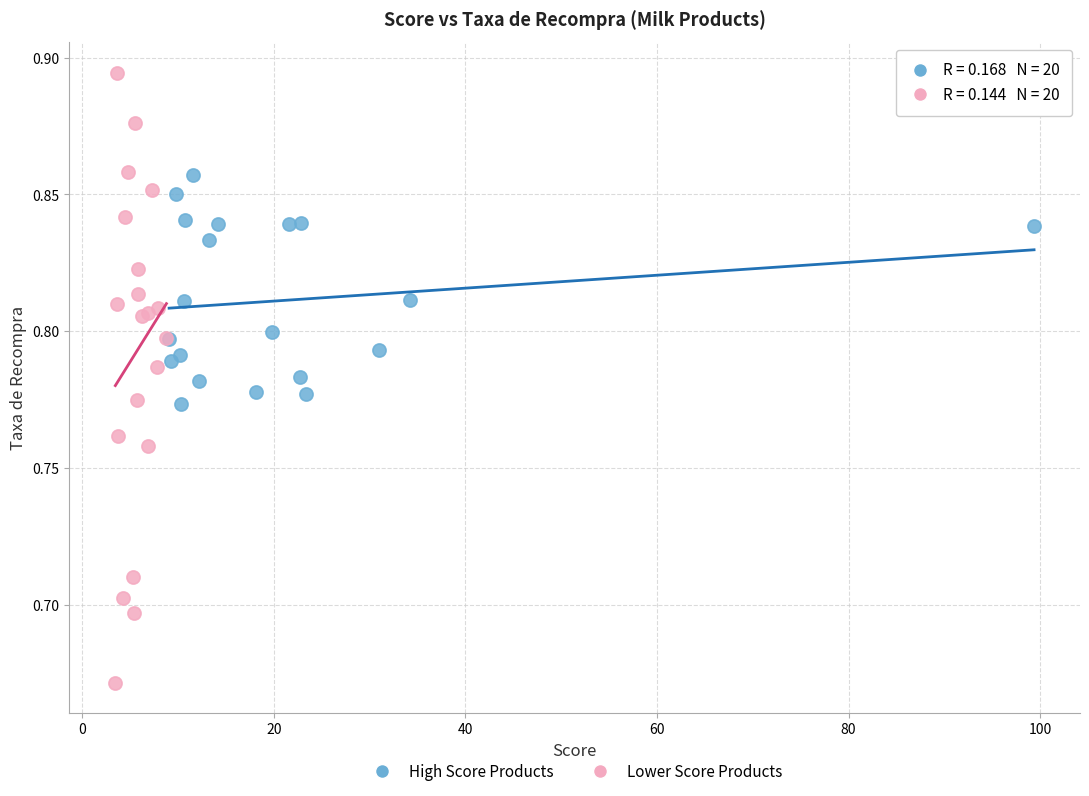

Which series reaches the minimum Y coordinate?

Lower Score Products